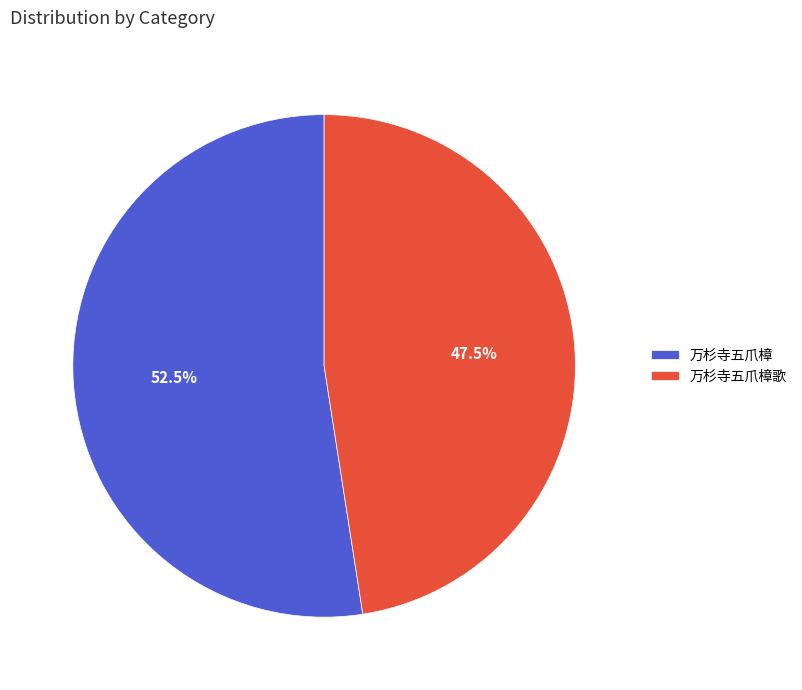

True or false: 万杉寺五爪樟 accounts for 62% of the total.

False